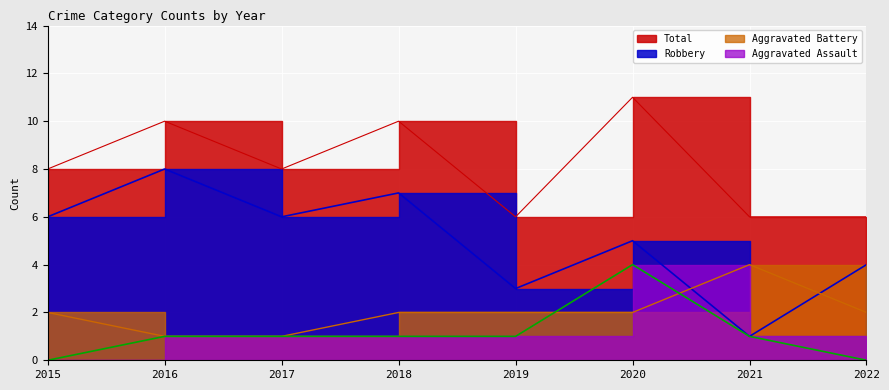

What is the value of the Total point at the 4th from the left?

10